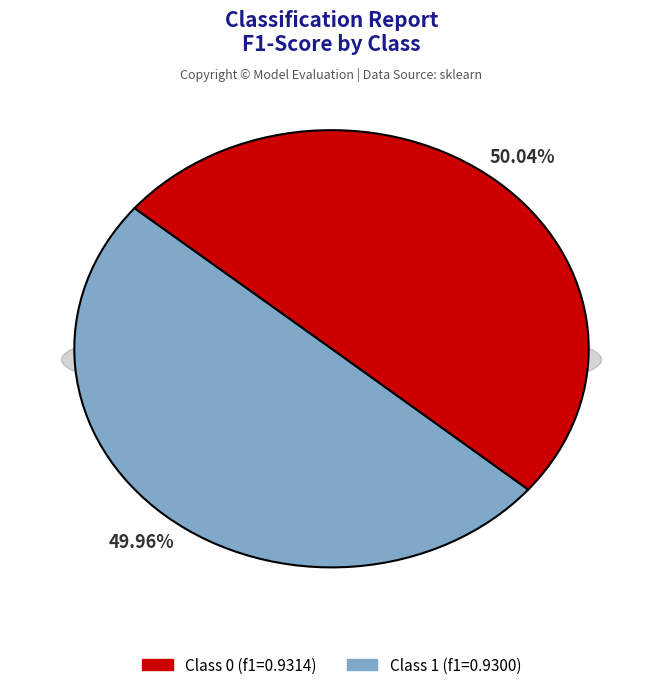

What portion of the pie excludes 1?

50.0%